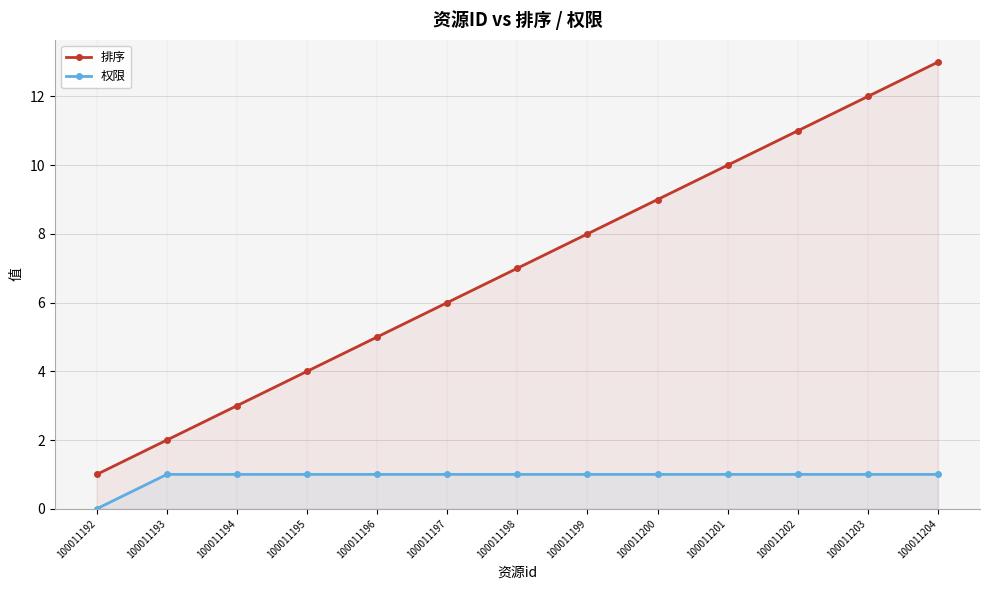

What is the maximum value shown in the chart?

13